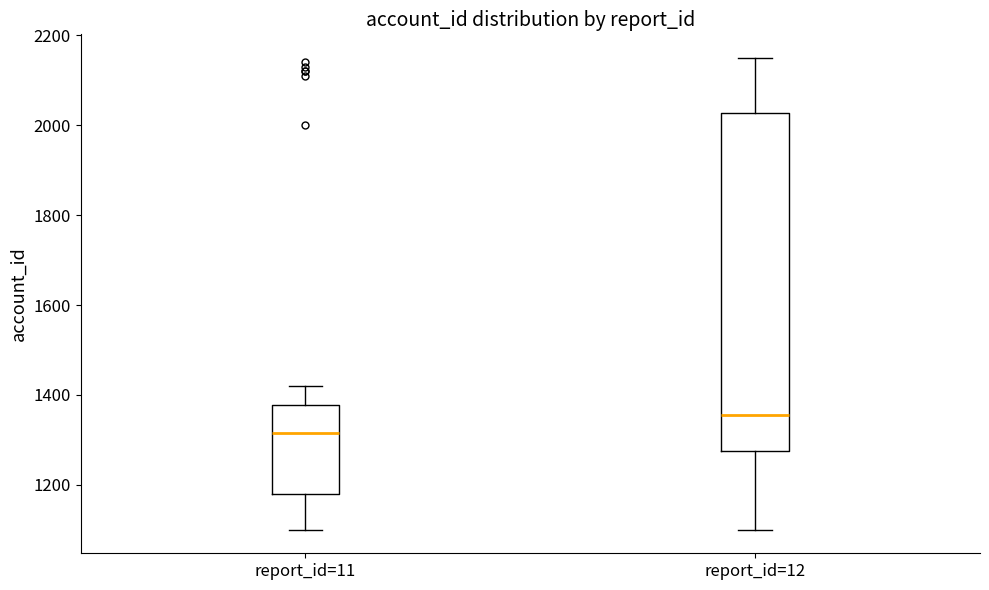

Reading left to right, read every box against the y-axis: the position of its median line, the range the box covers, and the ends of its whiskers. The values are not printed on the chart, so give them approximately, as read against the axis.

report_id=11: median 1320, box 1180 to 1380, whiskers 1100 to 1420
report_id=12: median 1360, box 1280 to 2020, whiskers 1100 to 2160